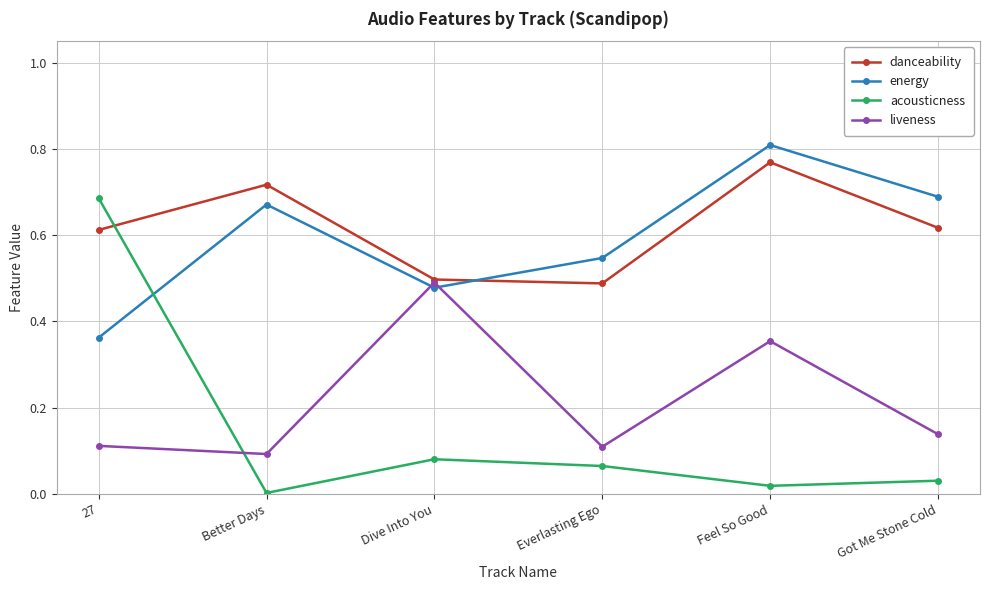

True or false: liveness and energy cross at least once.

True